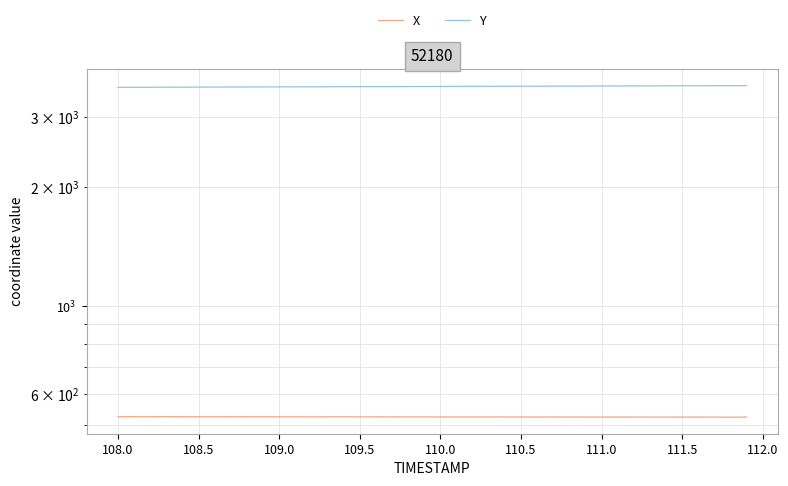

How many data points does each series have?

40